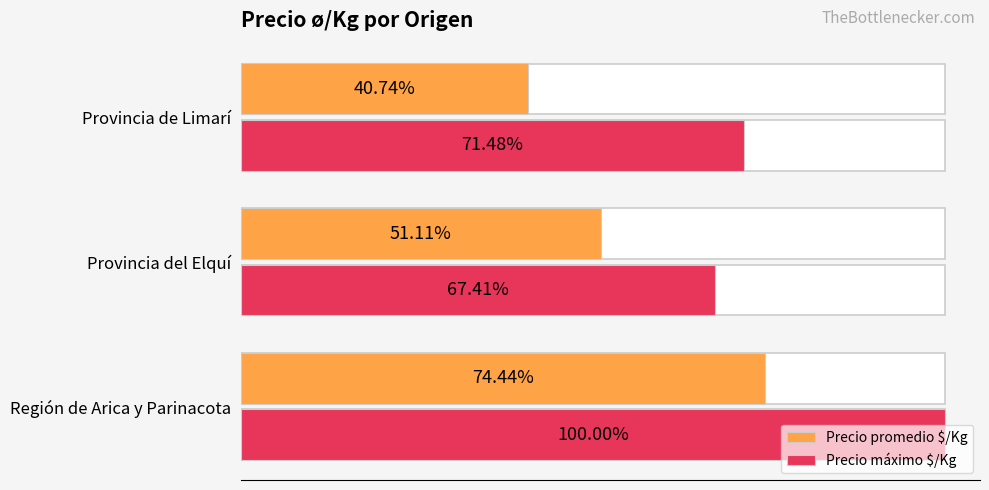

Is it true that Precio promedio $/Kg equals 110 at Provincia de Limarí?

True